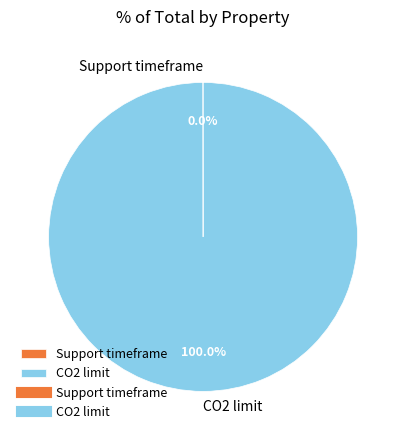

Is there any slice that represents more than half of the pie?

Yes